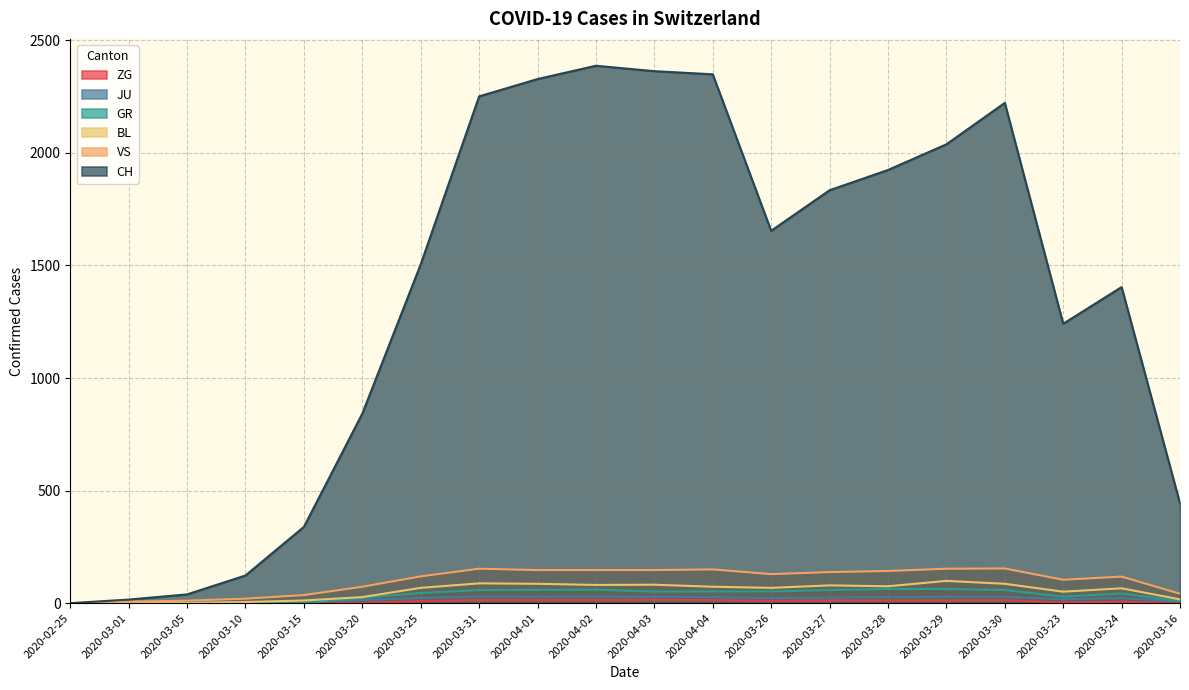

Which series has the largest total across all categories?

CH